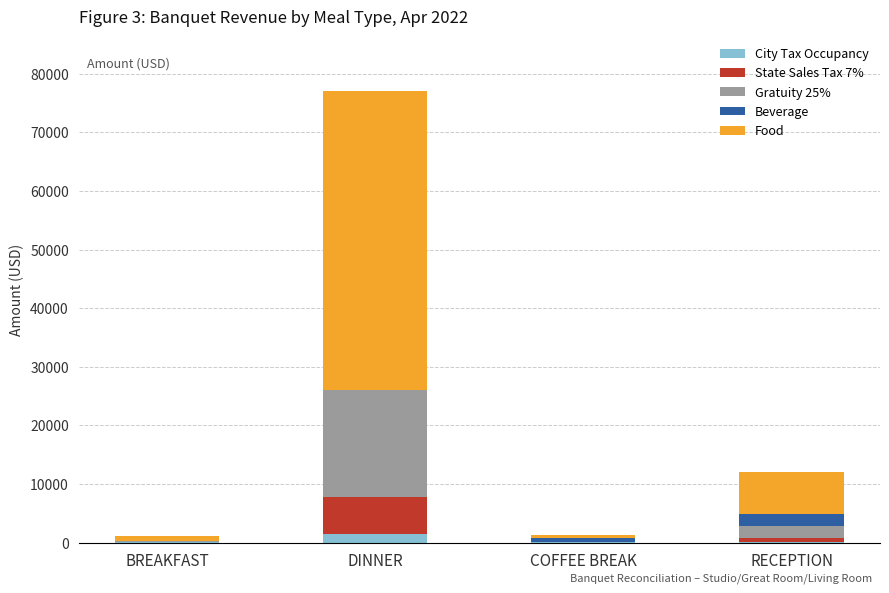

At which category is the sum across all series the highest?

DINNER